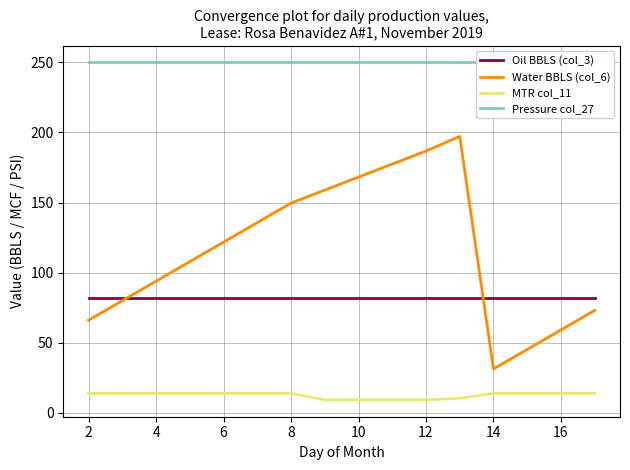

The value of MTR col_11 at 4 is 13.9. True or false?

True